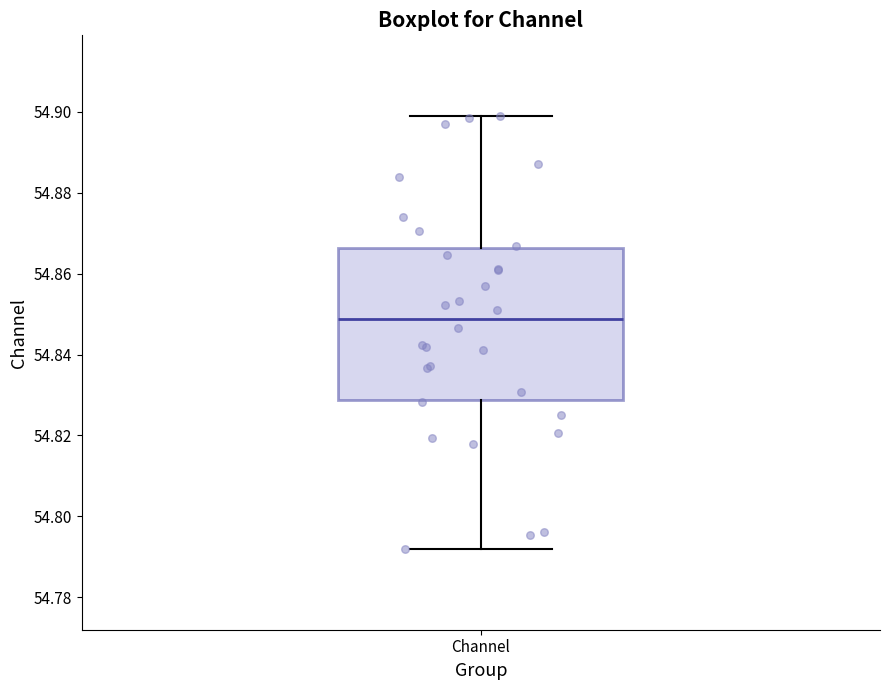

Where is the lower edge of the box for Channel on the y-axis? The values are not printed on the chart, so give them approximately, as read against the axis.

54.828